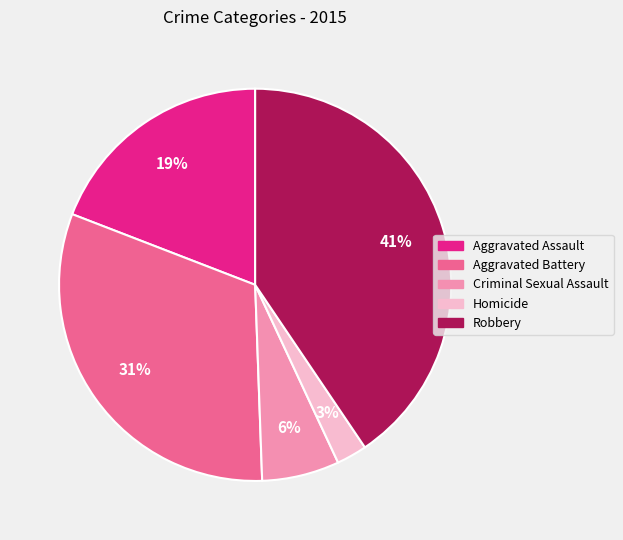

What percentage is the Robbery slice, to the nearest percent?

41%